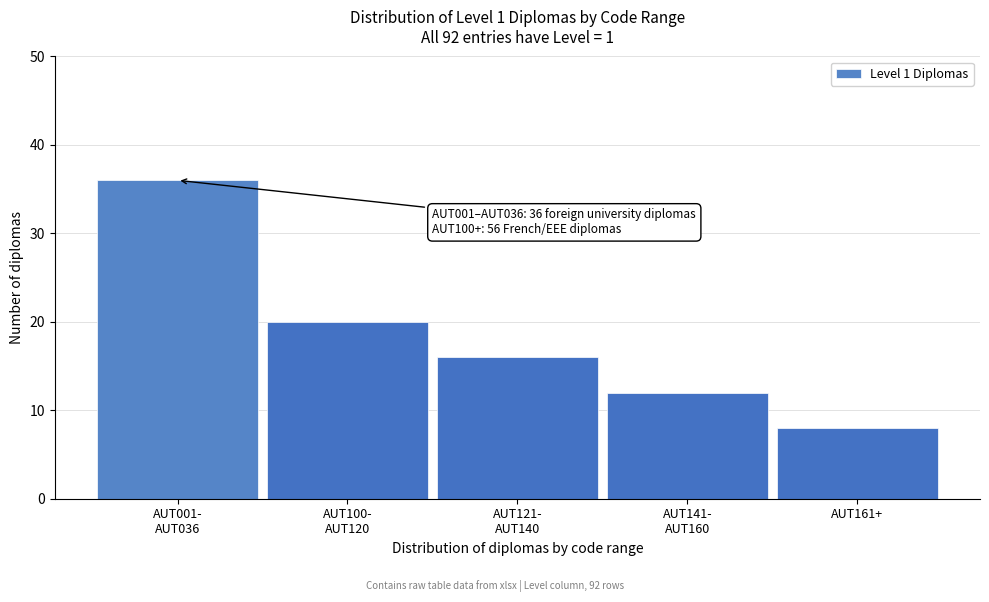

Reading left to right, what are all the values shown in this chart?

36	20	16	12	8